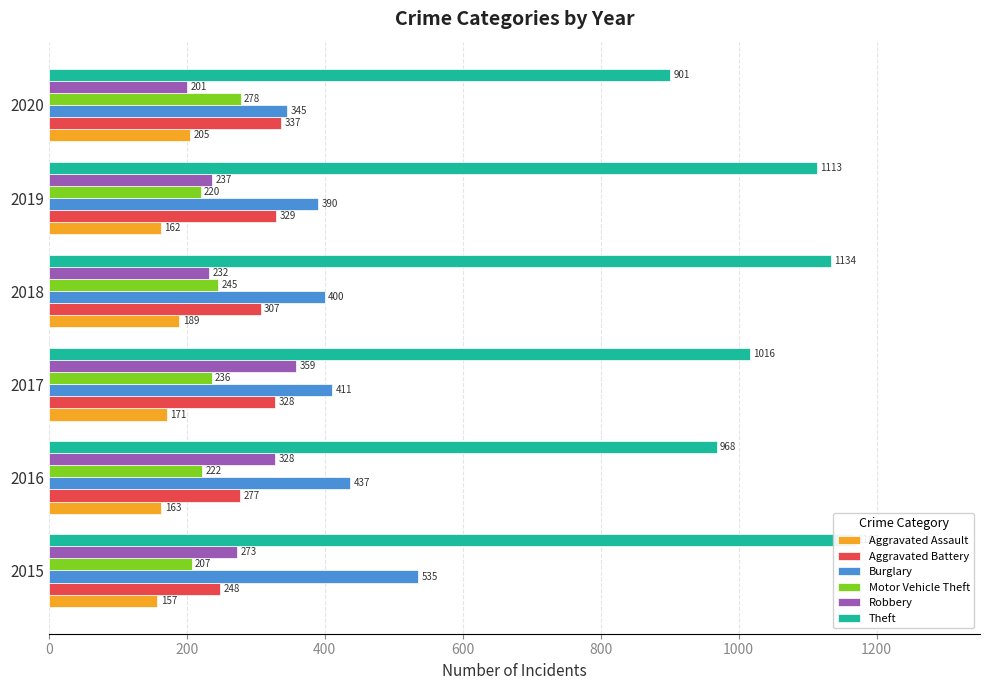

What is the average value of the Theft series?

1050